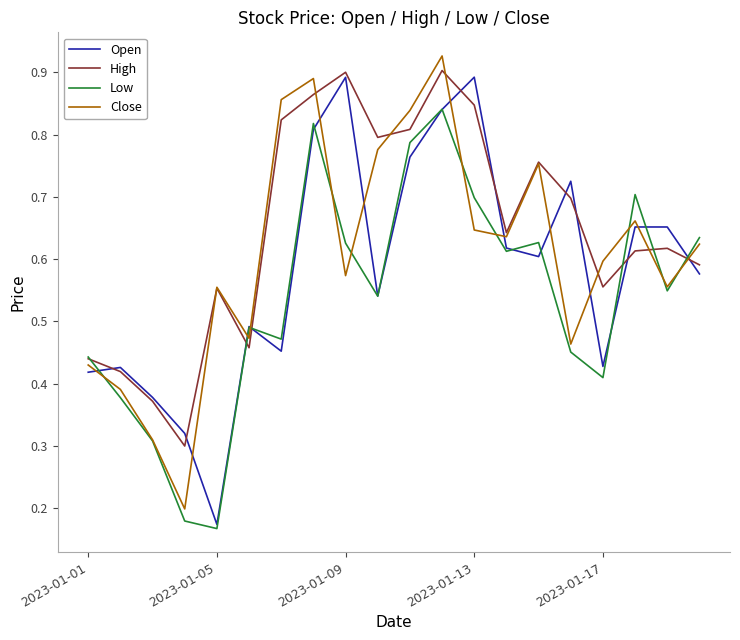

List the series in order of their overall mean, highest first.

High, Close, Open, Low